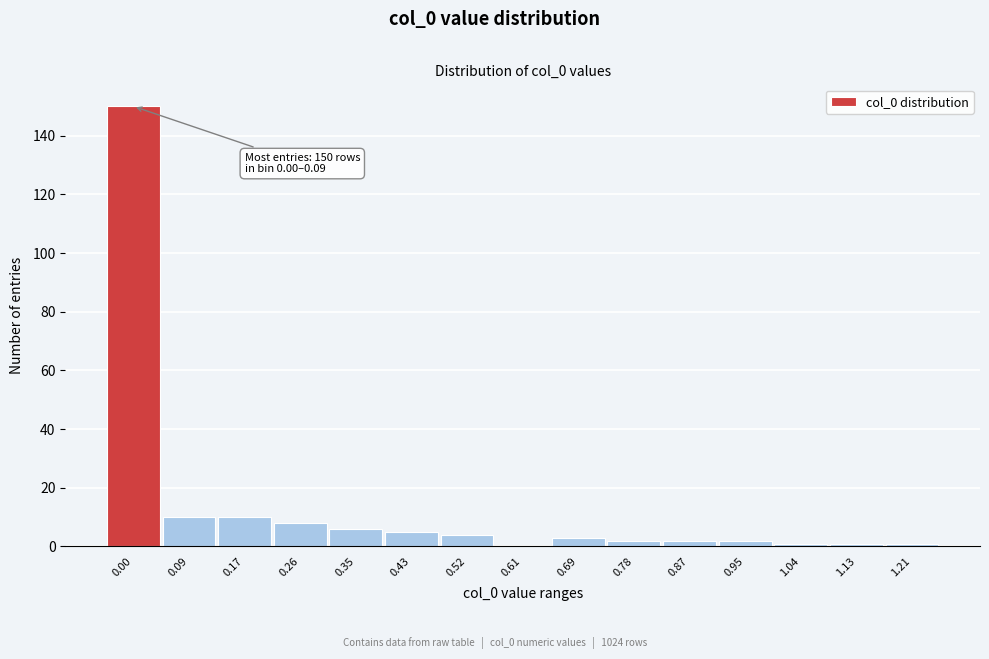

Reading left to right, extract all data points from this chart.

0.00=150	0.09=10	0.17=10	0.26=8	0.35=6	0.43=5	0.52=4	0.61=0	0.69=3	0.78=2	0.87=2	0.95=2	1.04=1	1.13=1	1.21=1